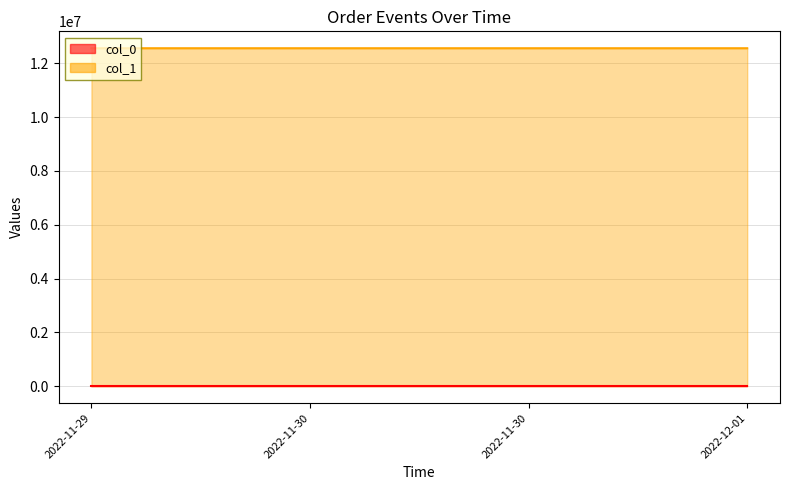

At which category does col_1 reach its first local valley?

2022-11-30